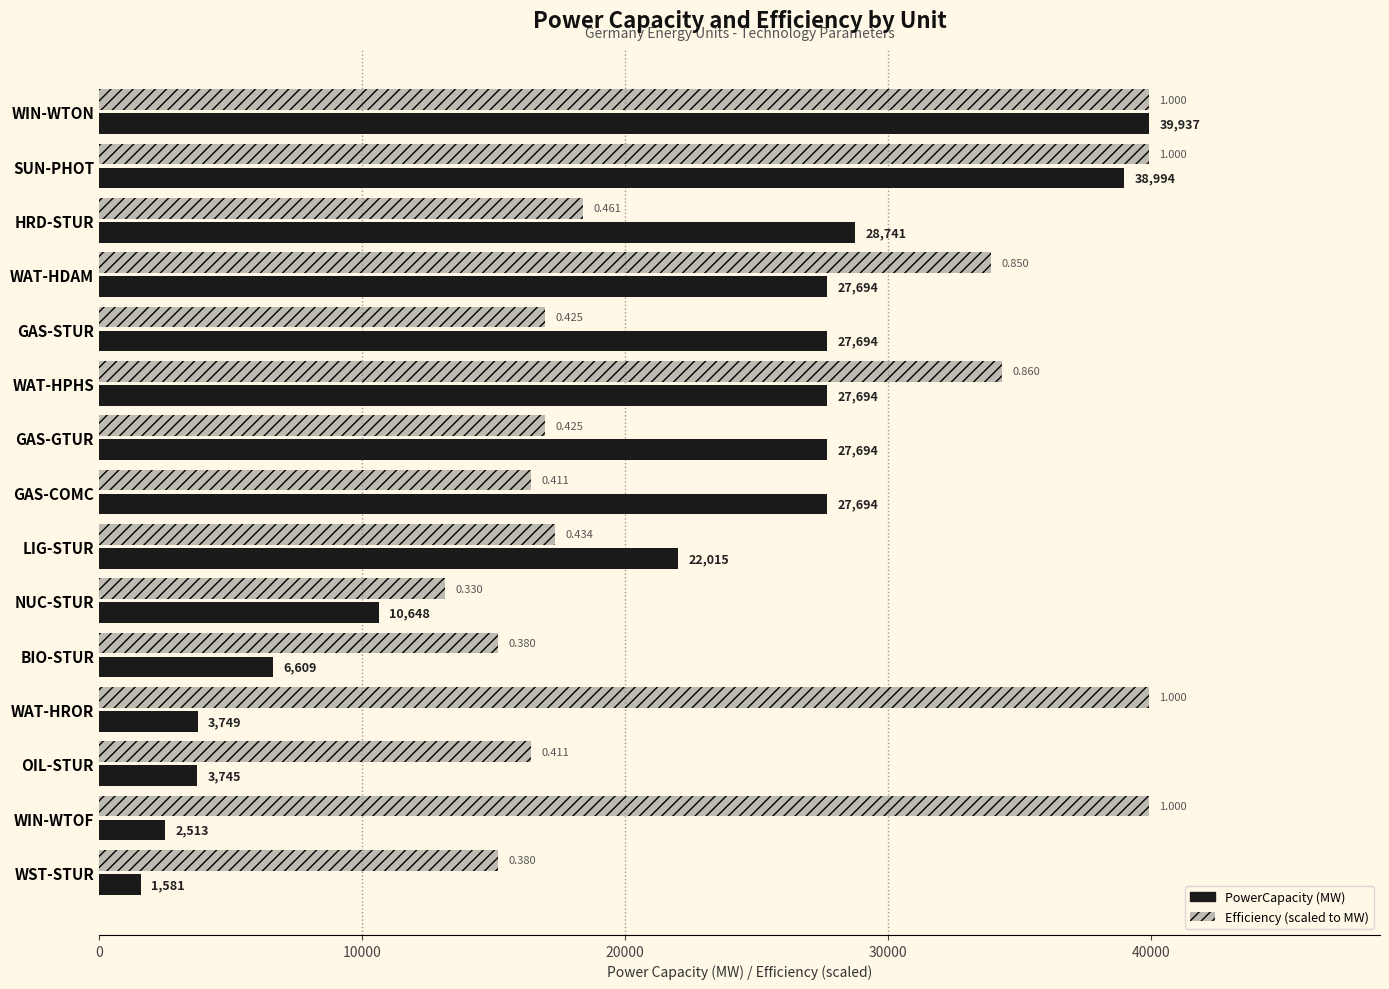

Which label corresponds to the smallest value in the chart?

WST-STUR